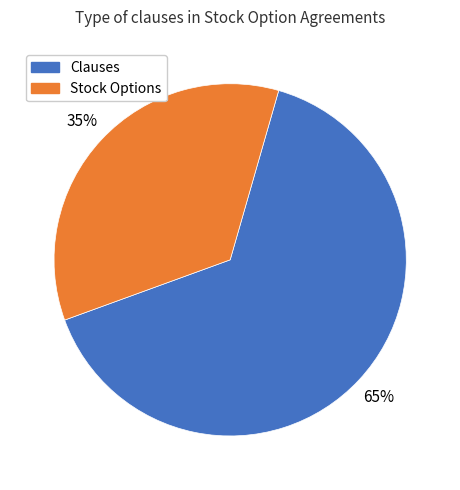

To the nearest percent, what is the average slice percentage?

50%